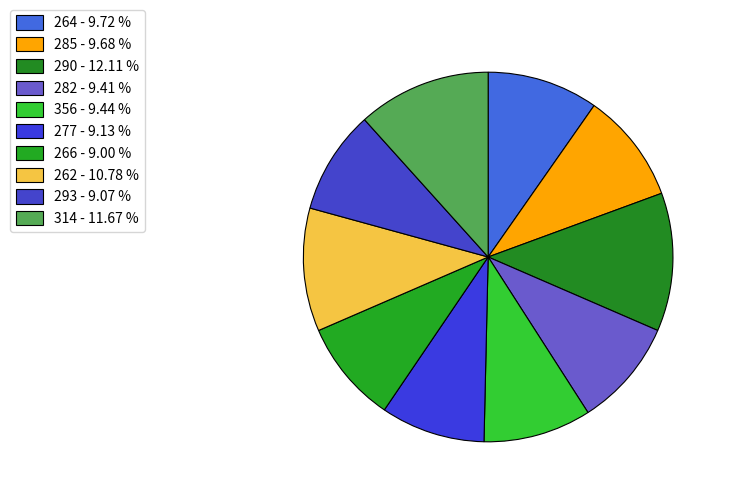

Does 293 represent more than half of the total?

No